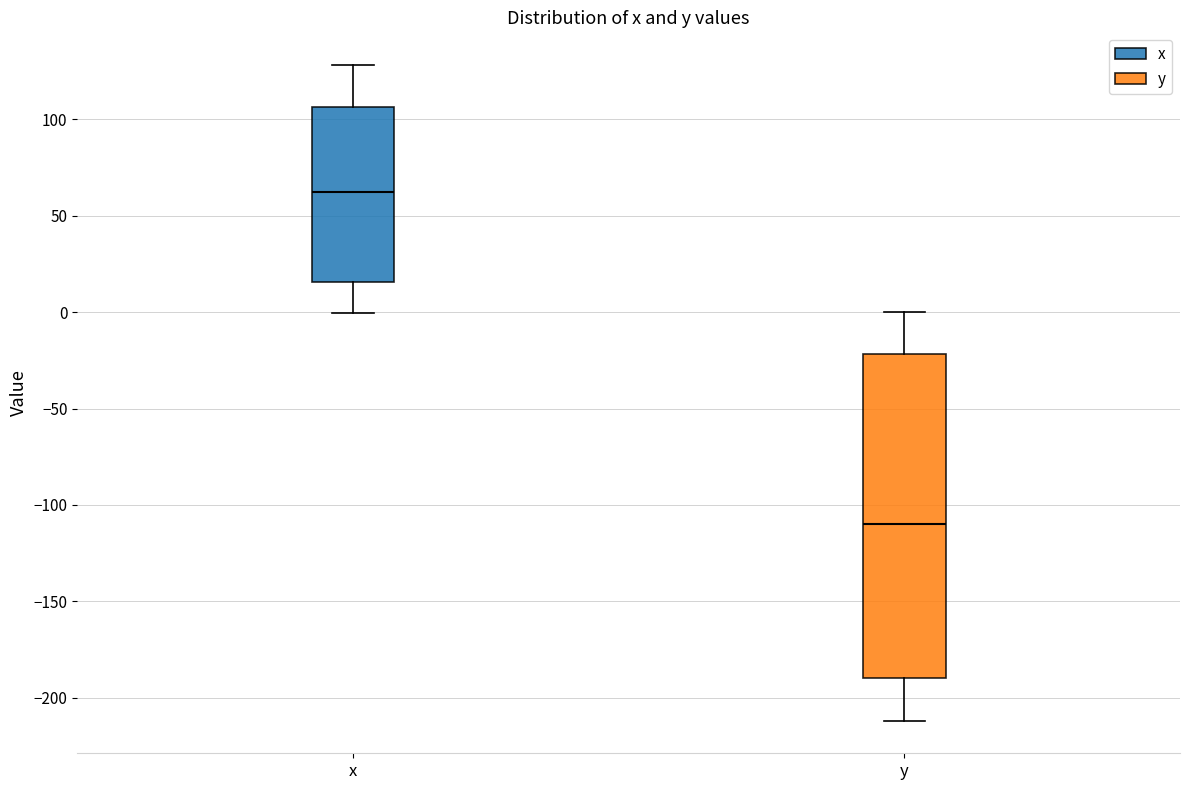

Which box has the highest median line?

x